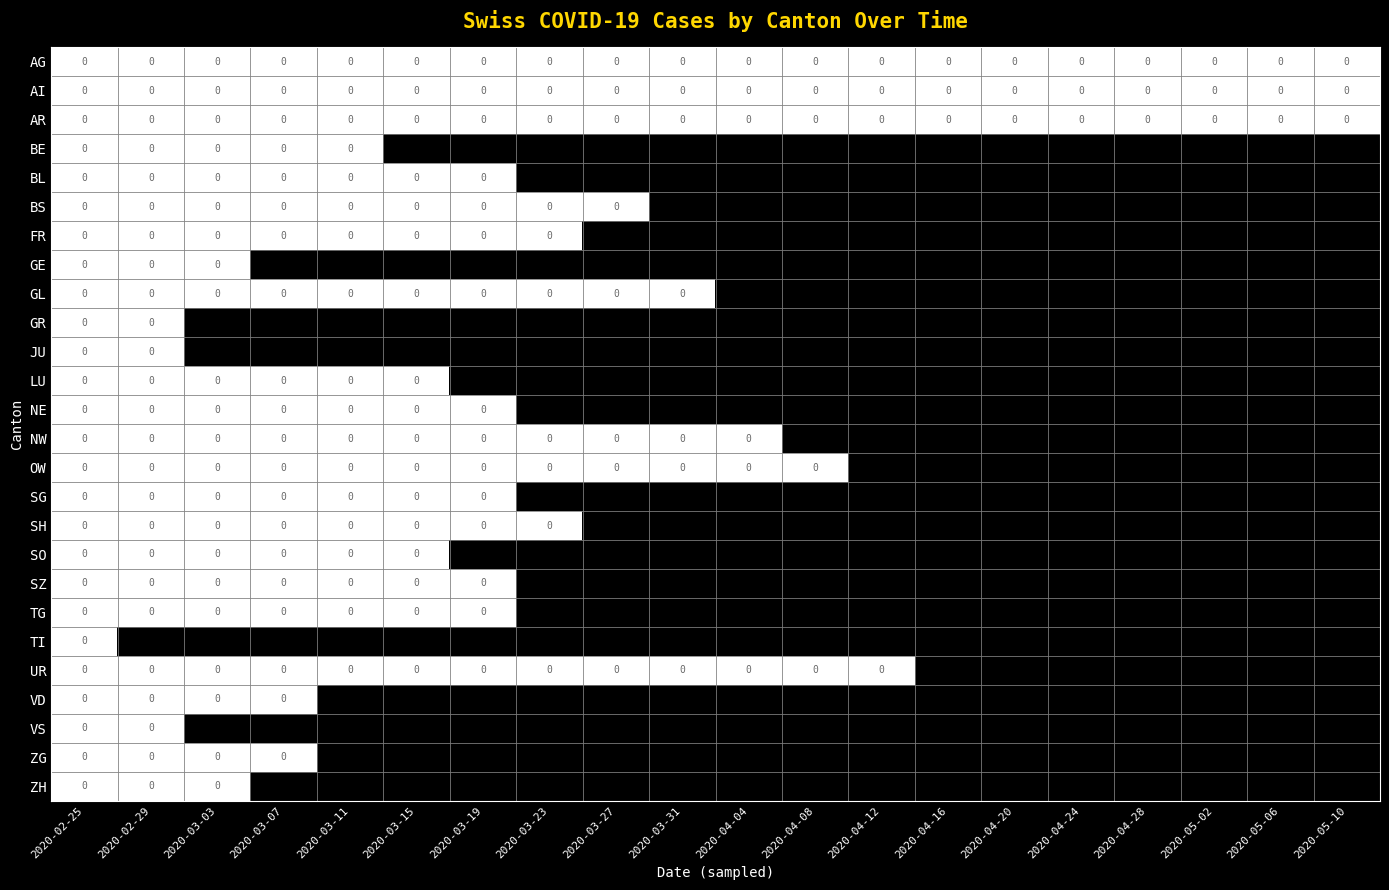

Is it true that SH equals 1 at 2020-03-19?

False